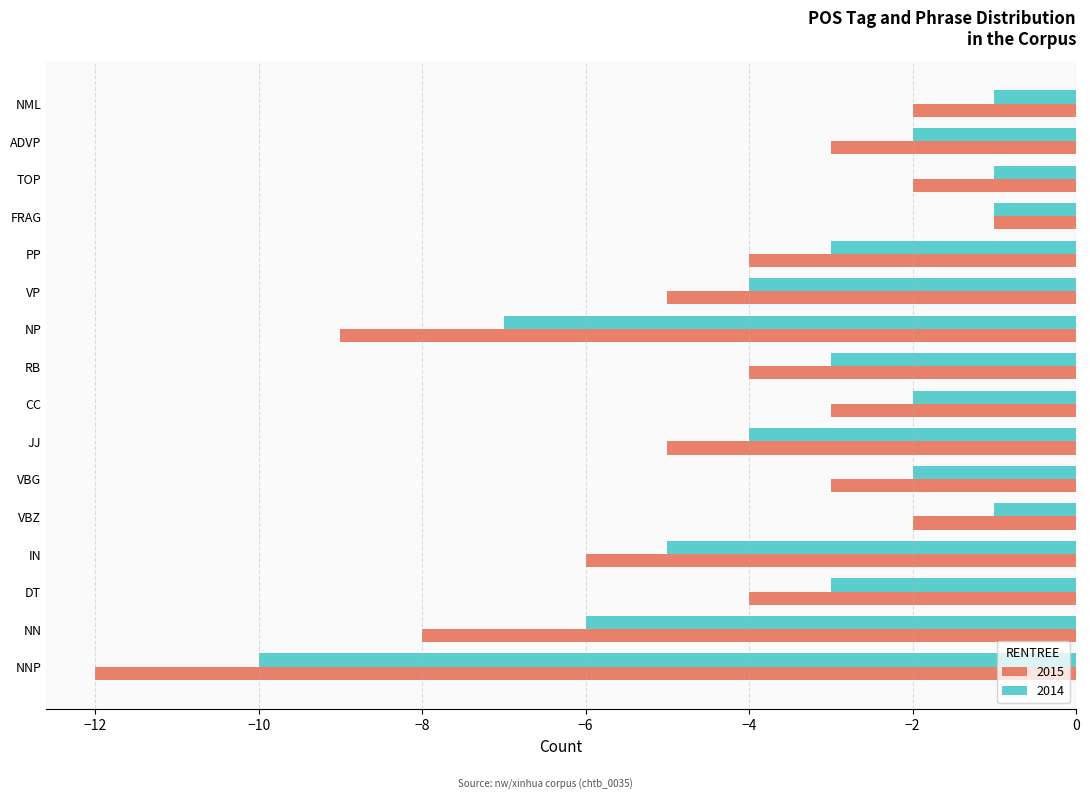

True or false: 2015 has a value of -3 at VBG.

True